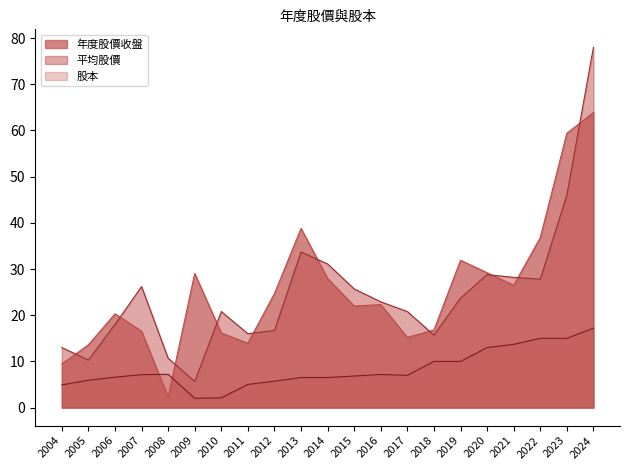

Reading left to right, list all the values displayed in this chart.

年度股價收盤: 9.4	13.6	20.3	16.6	2.3	29.1	16.1	13.9	24.7	38.8	27.9	22.0	22.3	15.2	16.8	31.9	29.2	26.5	36.8	59.4	63.9
平均股價: 13.0	10.3	18.0	26.2	10.7	5.7	20.8	16.0	16.7	33.7	31.1	25.7	22.9	20.8	15.7	23.7	28.8	28.2	27.8	46.0	78.0
股本: 4.9	5.9	6.6	7.1	7.2	2.0	2.1	5.0	5.7	6.5	6.5	6.8	7.2	7.0	10.0	10.0	13.0	13.7	15.0	15.0	17.2